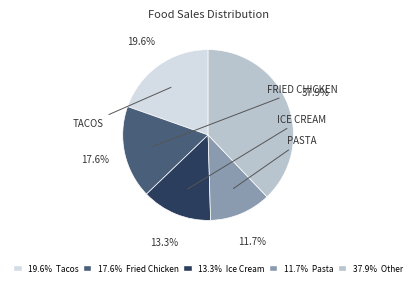

What is the largest slice in the pie chart?

37.9% Other